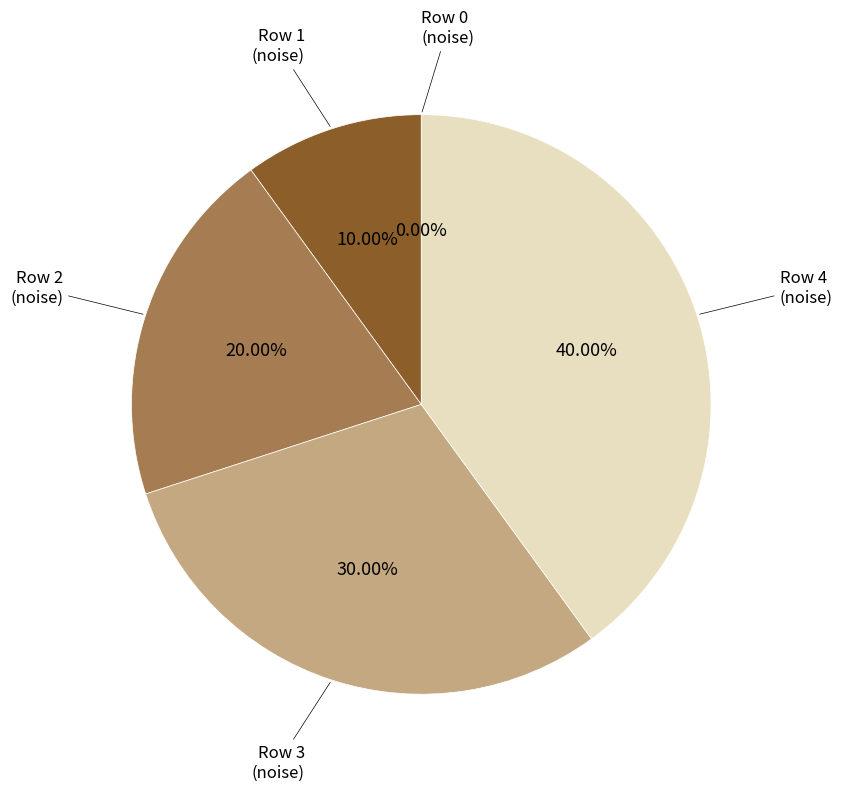

Which slice is the largest?

noise_4